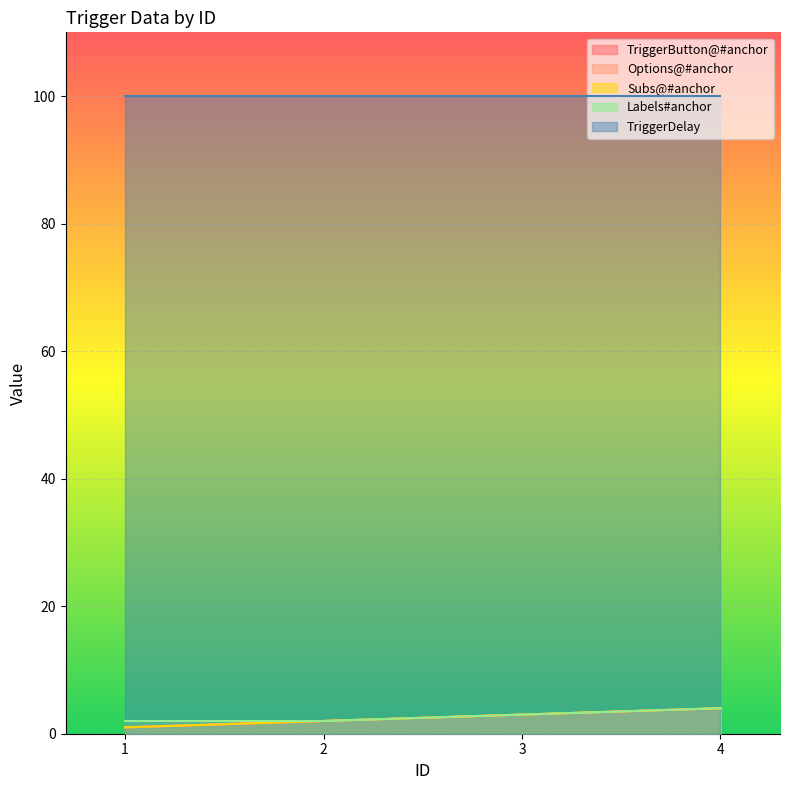

Is it true that Options@#anchor equals 1 at 1?

True